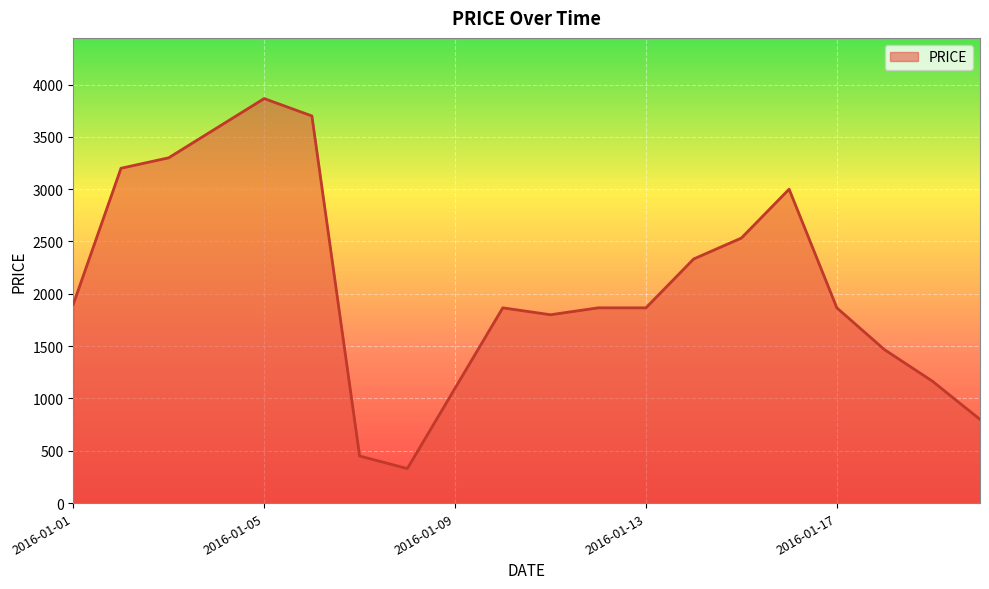

What is the difference between the maximum and minimum values?

3536